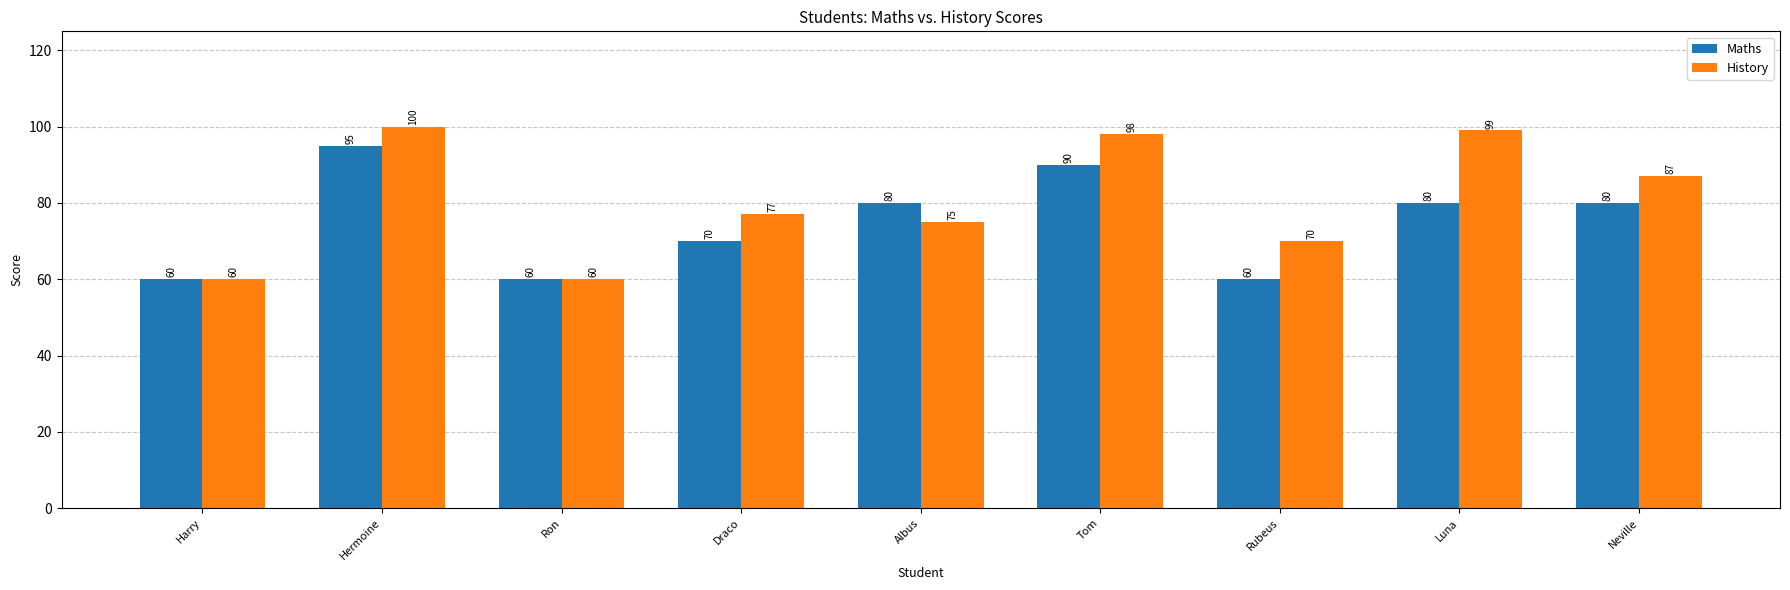

What is the maximum value shown in the chart?

100